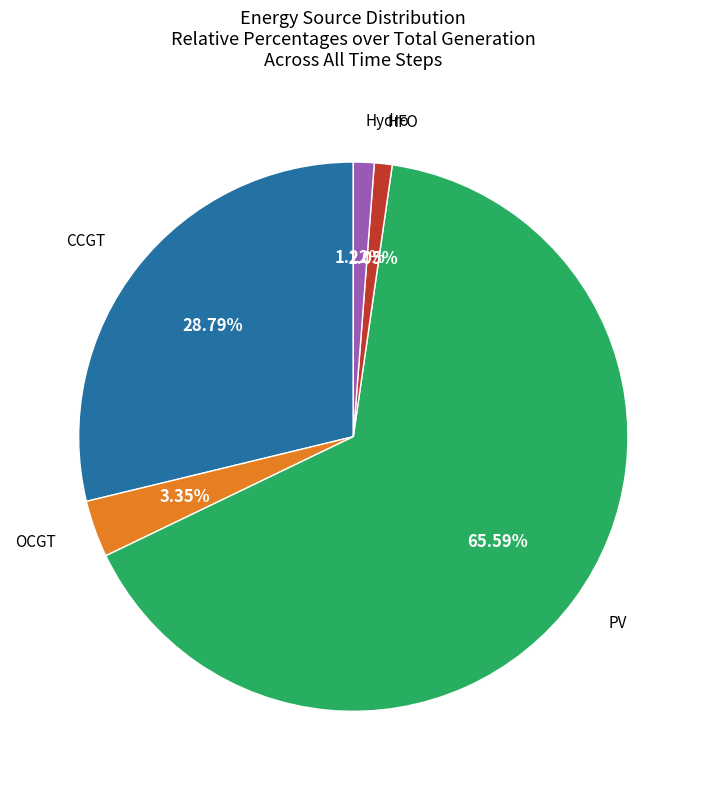

Is there any slice that represents more than half of the pie?

Yes